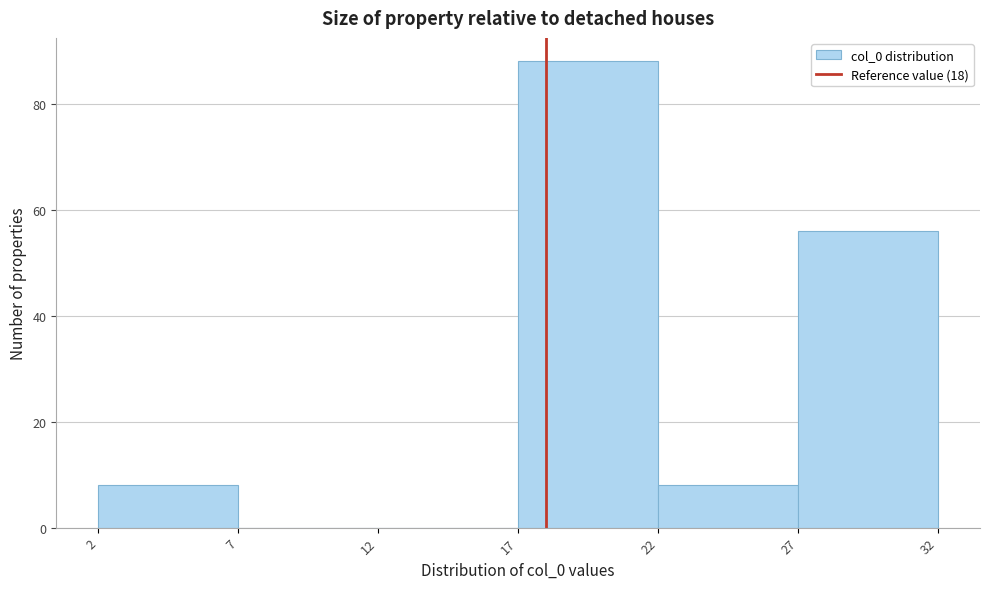

How tall is the bar that spans 27 to 32 on the x-axis? The values are not printed on the chart, so give them approximately, as read against the axis.

56